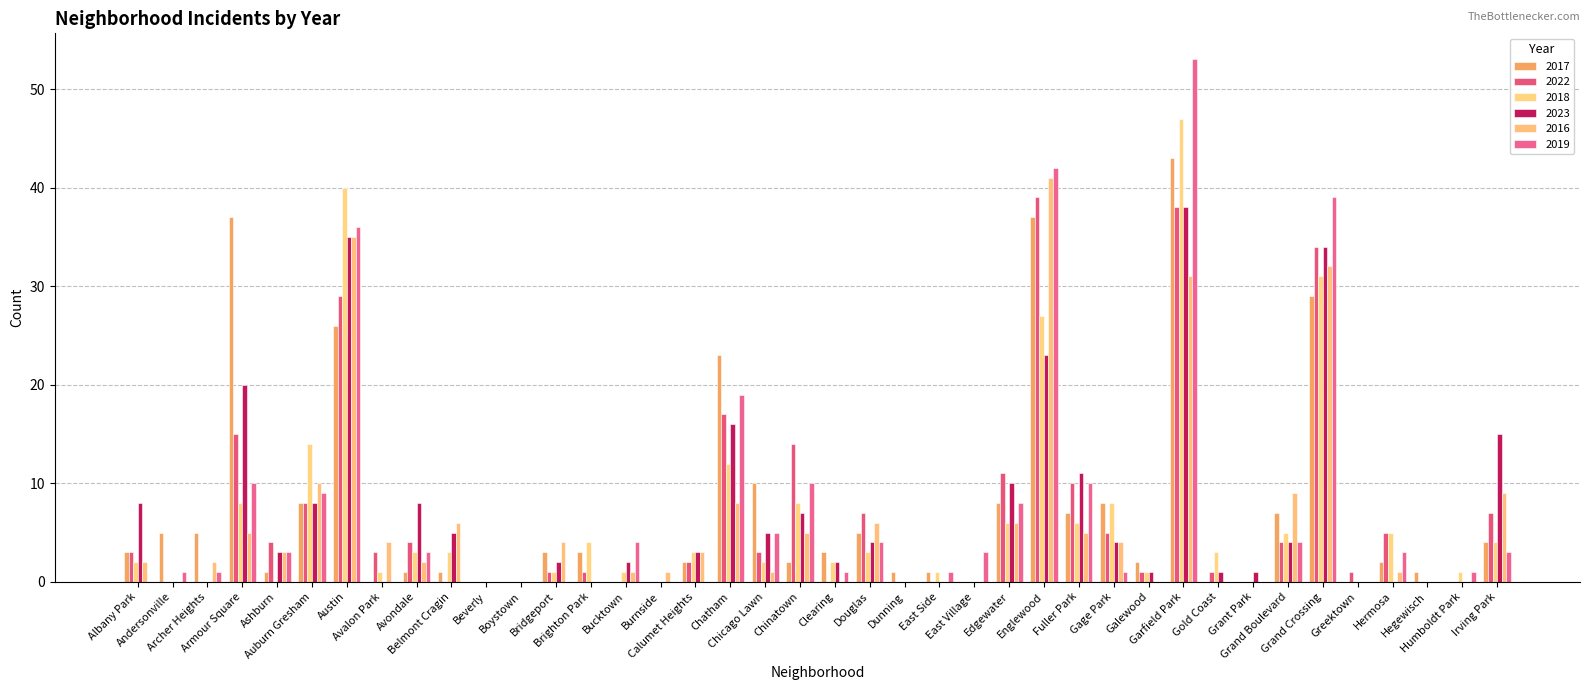

Which has a higher value, Englewood or Bridgeport?

Englewood